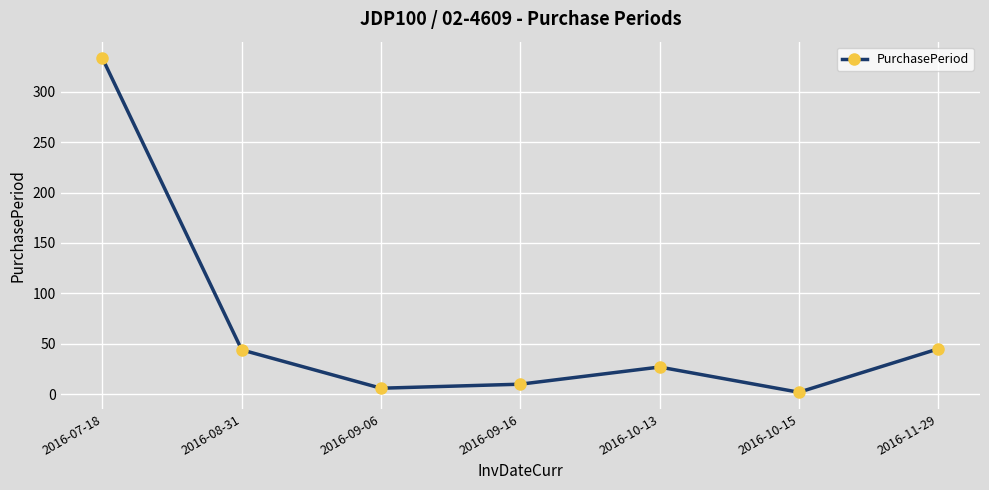

The chart shows a value of 21 at 2016-11-29. True or false?

False